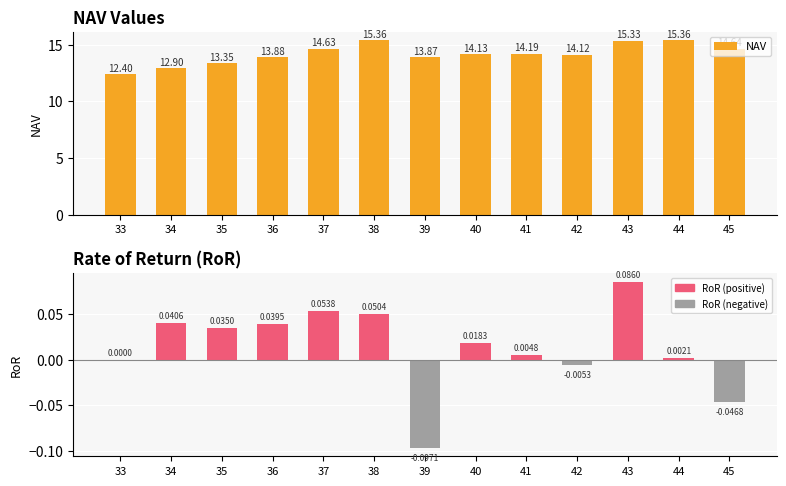

What is the total value across all series at 39?

13.8